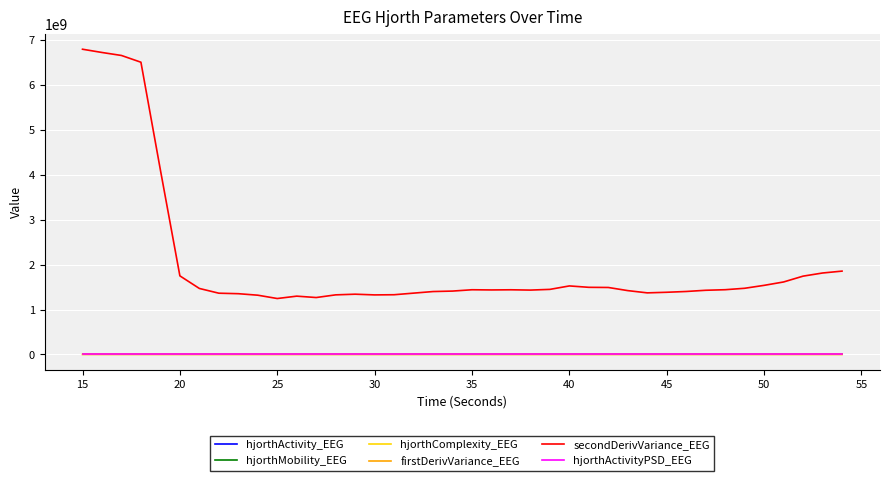

True or false: hjorthActivity_EEG and hjorthActivityPSD_EEG cross at least once.

False